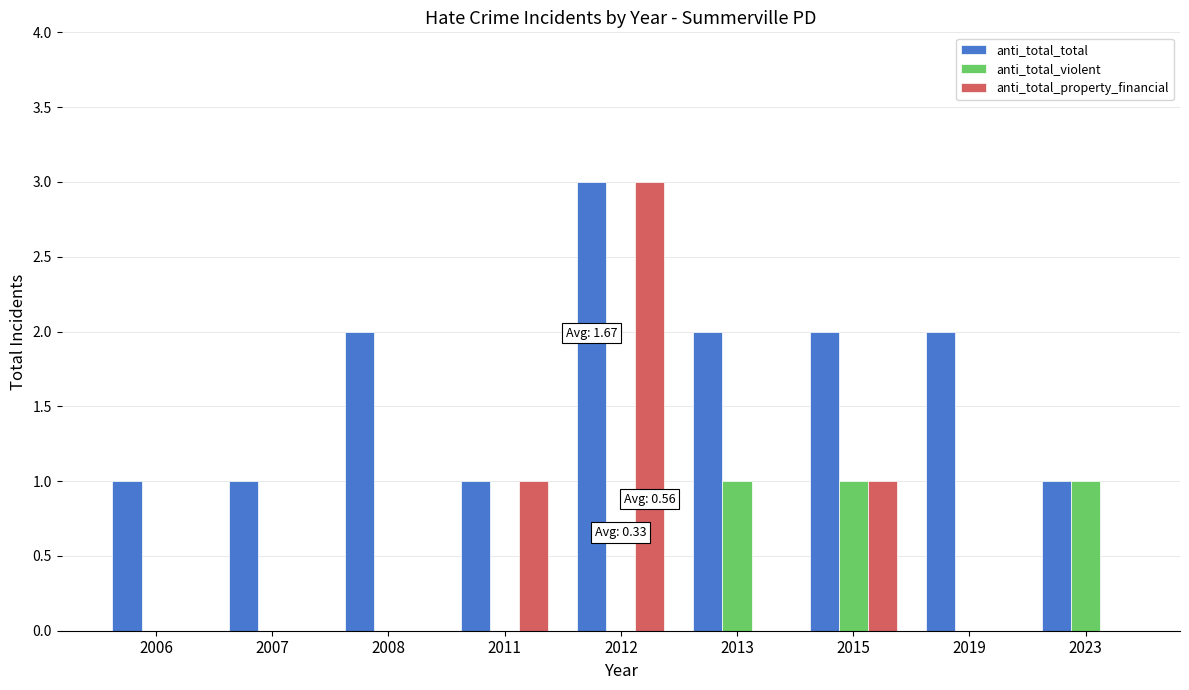

Which category has the highest value across all series?

2012